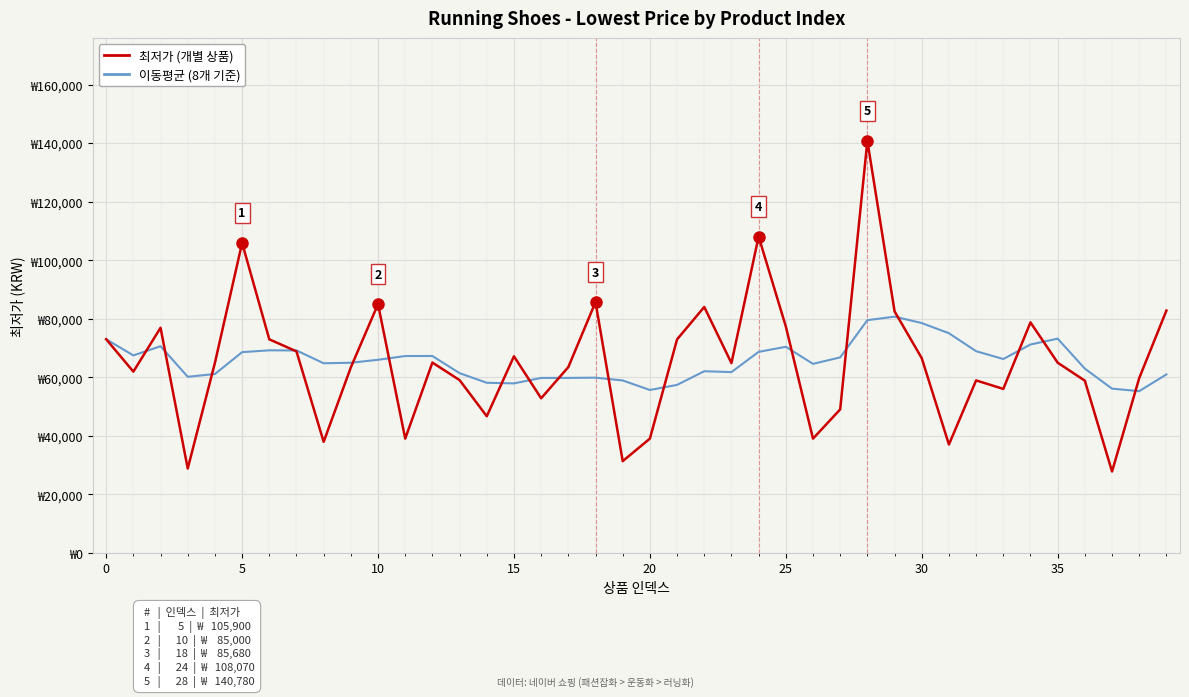

Reading left to right, what are all the values shown in this chart?

이동평균 (8개 기준): 72970.0	67435.0	70586.7	60135.0	61088.0	68556.7	69182.9	69137.5	64753.8	64936.2	65950.0	67227.5	67240.0	61377.5	58091.2	57881.2	59742.5	59753.8	59838.8	58876.2	55626.2	57366.2	62035.0	61743.8	68653.8	70391.2	64556.2	66768.8	79491.2	80690.0	78502.5	75025.0	68878.8	66208.8	71175.0	73170.0	62923.8	56080.0	55228.8	60950.0
최저가 (개별 상품): 72970.0	61900.0	76890.0	28780.0	64900.0	105900.0	72940.0	68820.0	37900.0	63360.0	85000.0	39000.0	65000.0	59000.0	46650.0	67140.0	52790.0	63450.0	85680.0	31300.0	39000.0	72920.0	84000.0	64810.0	108070.0	77350.0	39000.0	49000.0	140780.0	82510.0	66500.0	36990.0	58900.0	55990.0	78730.0	64960.0	58810.0	27760.0	59690.0	82760.0